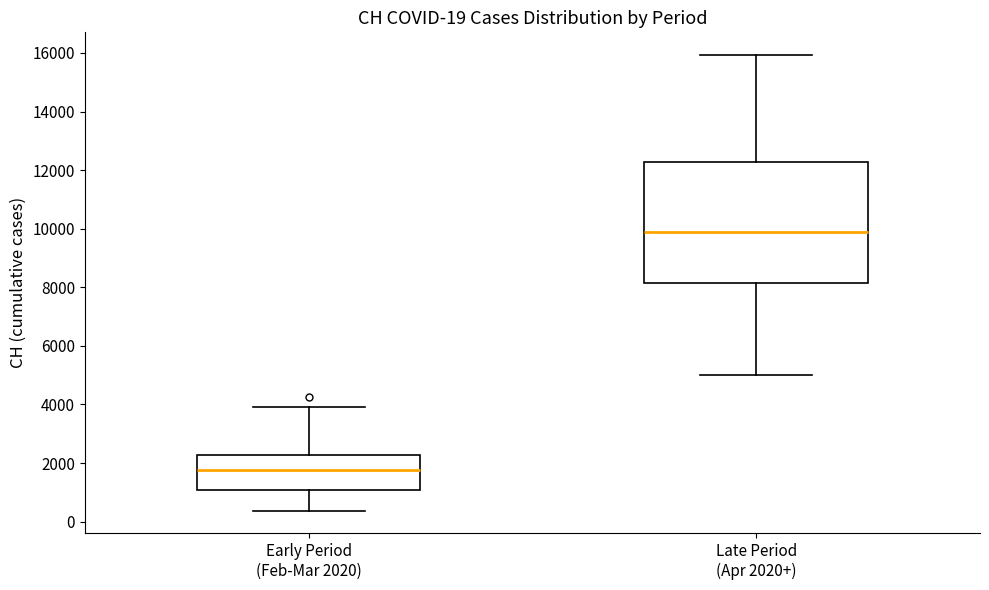

Which box's median line is the highest?

Late Period (Apr 2020+)